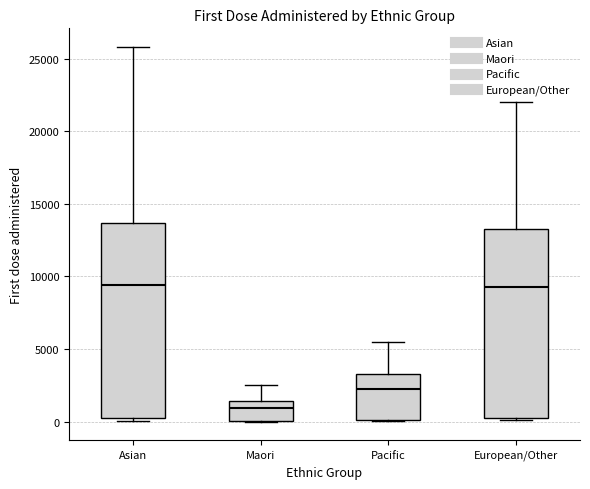

Reading left to right, read every box against the y-axis: the position of its median line, the range the box covers, and the ends of its whiskers. The values are not printed on the chart, so give them approximately, as read against the axis.

Asian: median 9500, box 0 to 13500, whiskers 0 (just below the box's lower edge) to 26000
Maori: median 1000, box 0 to 1500, whiskers 0 to 2500
Pacific: median 2500, box 0 to 3500, whiskers 0 to 5500
European/Other: median 9500, box 0 to 13500, whiskers 0 to 22000